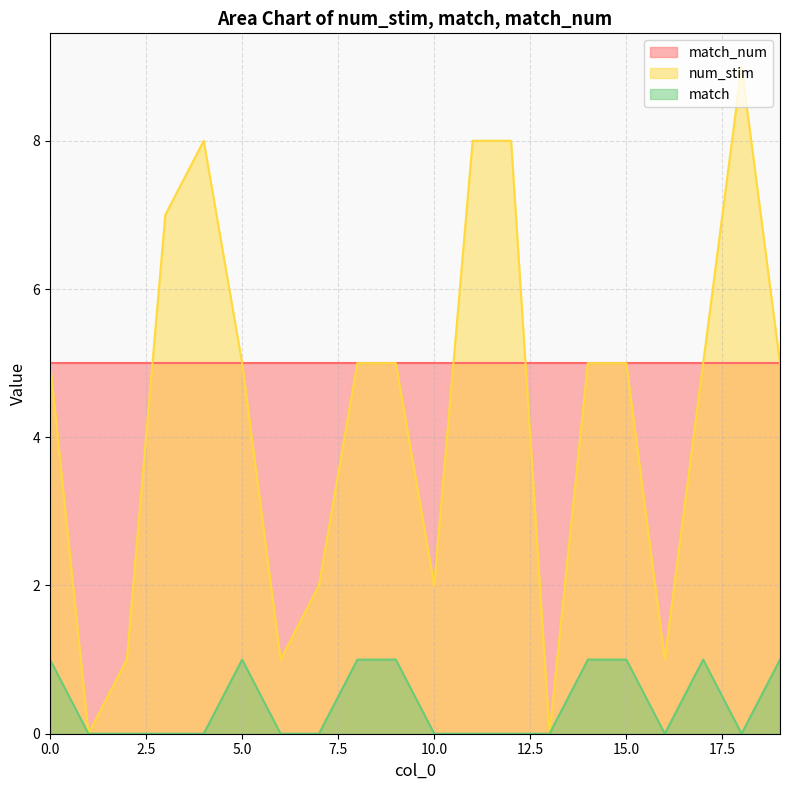

Which category has the lowest value in the match series?

1